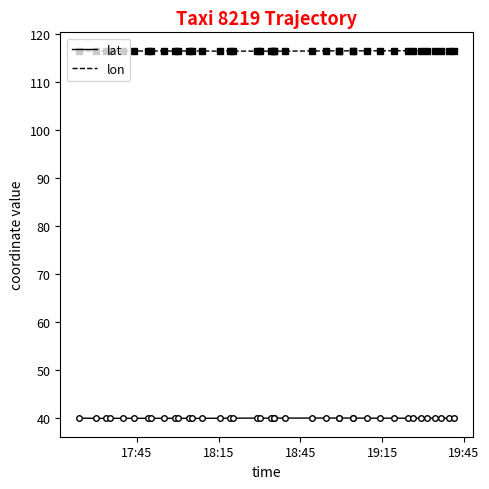

True or false: lon has more than 1 points higher than both neighbors.

True